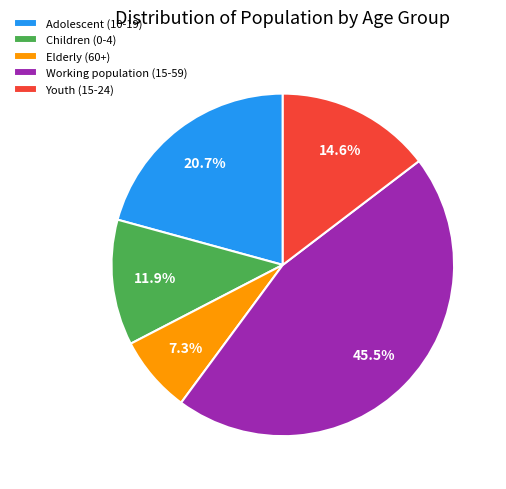

How many slices are in this pie chart?

5